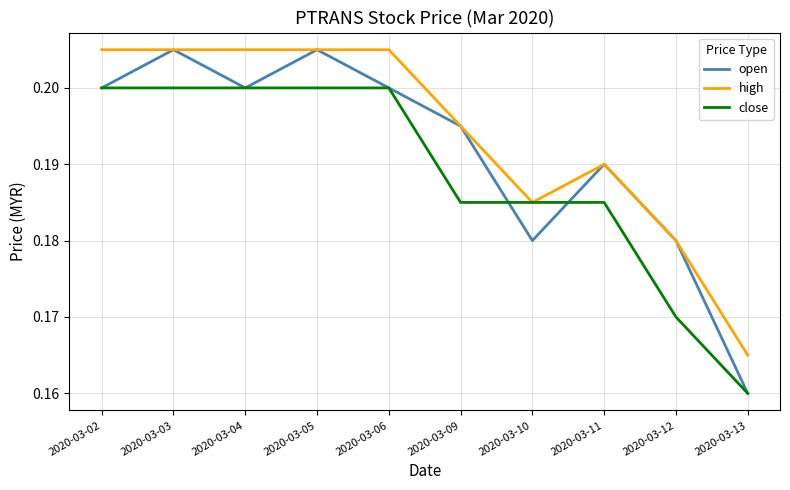

The high series shows 0.3 at 2020-03-10. True or false?

False